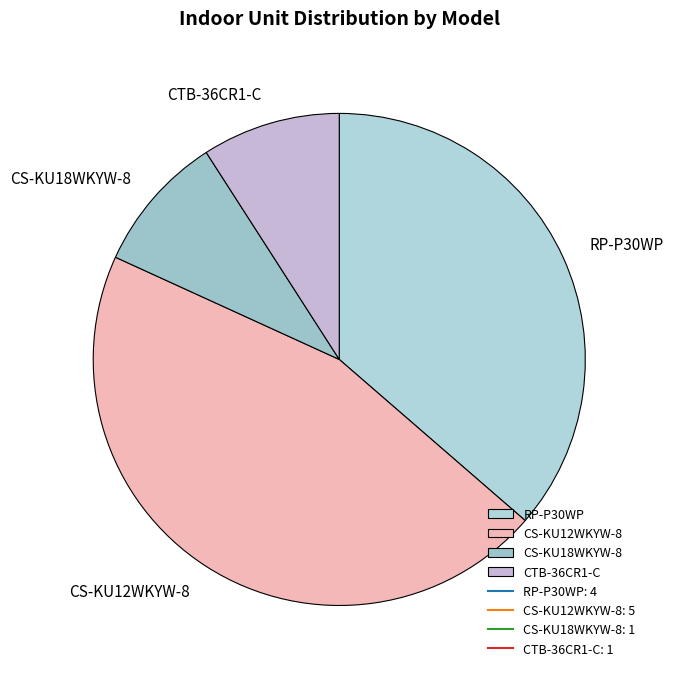

Does any single category account for the majority?

No